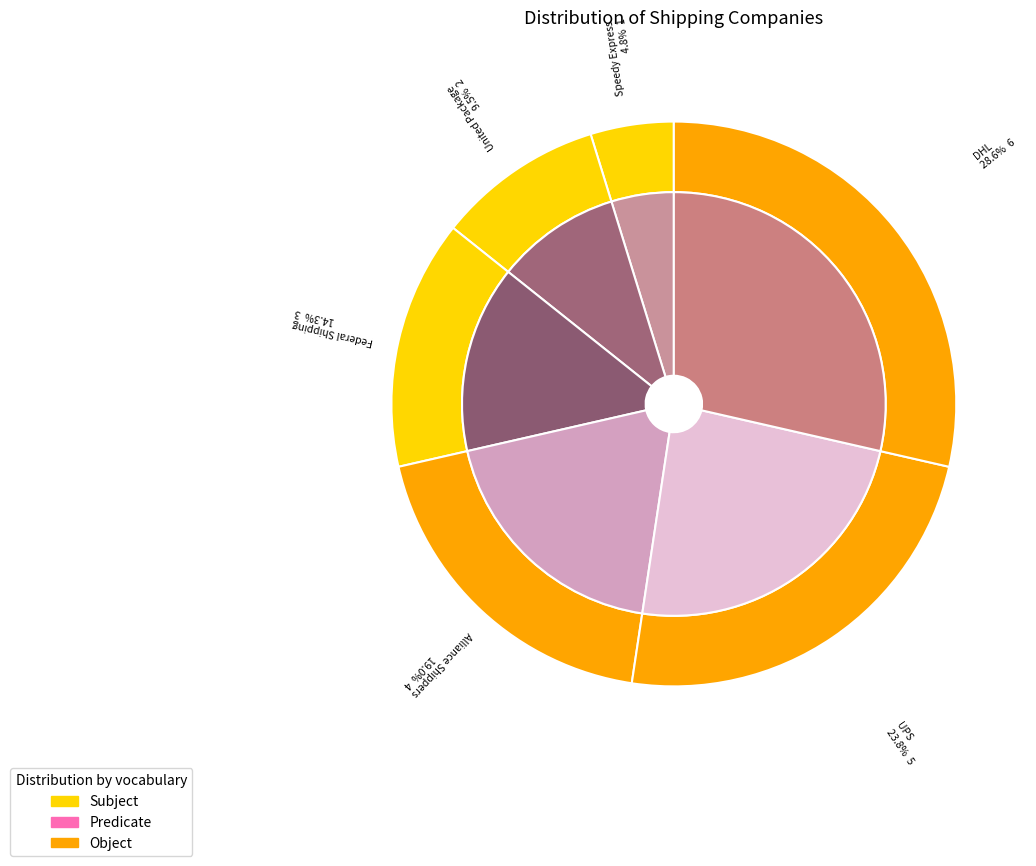

How many slices are in this pie chart?

6